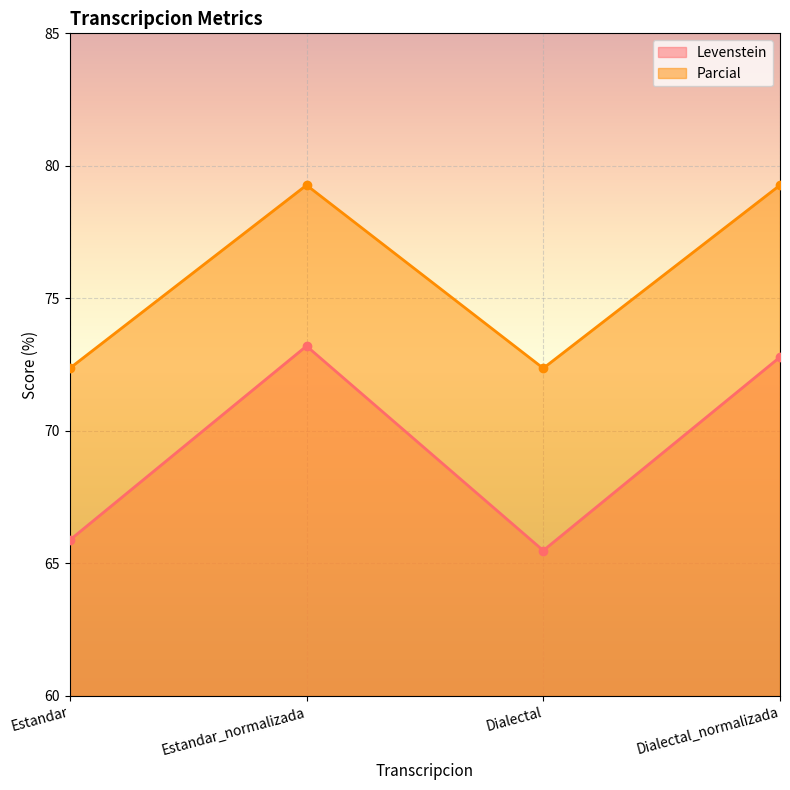

At Dialectal, list the series in order from smallest to largest.

Levenstein, Parcial